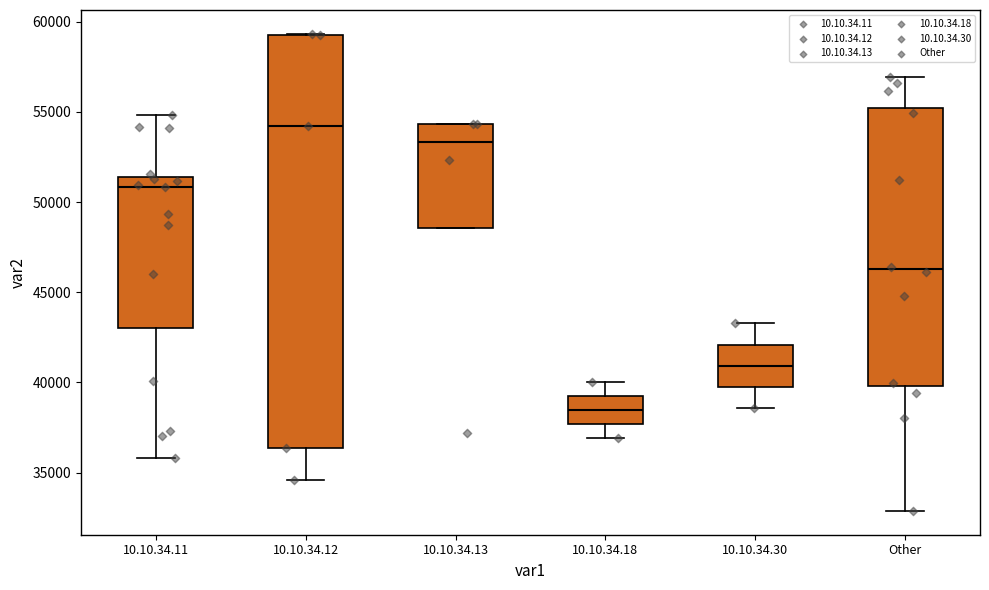

Which box has the highest median line?

10.10.34.12